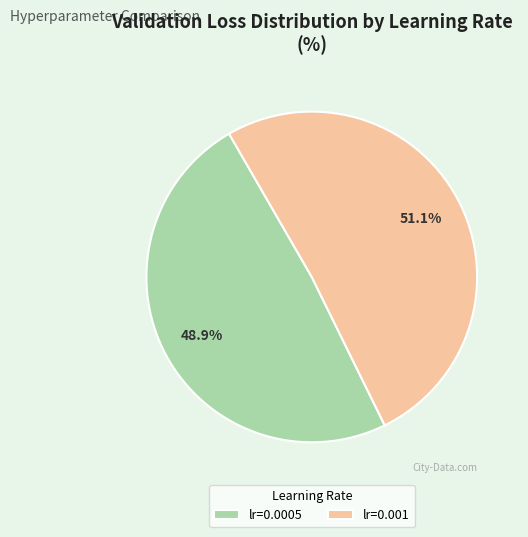

To the nearest percent, what is the difference between the largest and smallest slice percentages?

2%